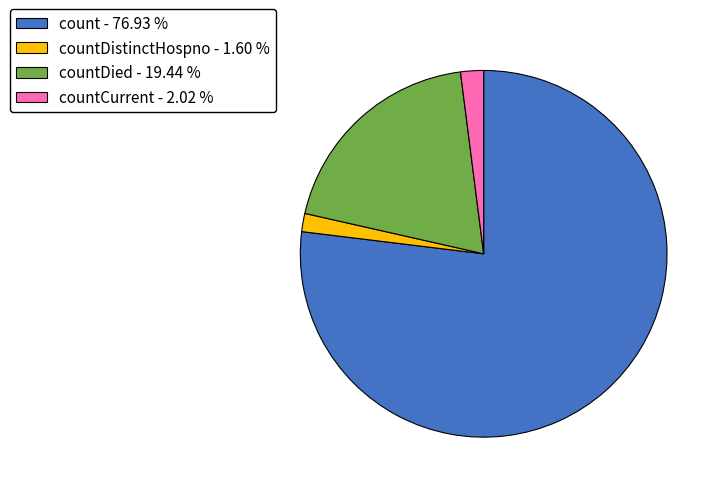

Combined, do count - 76.93 % and countDistinctHospno - 1.60 % account for over 50%?

Yes